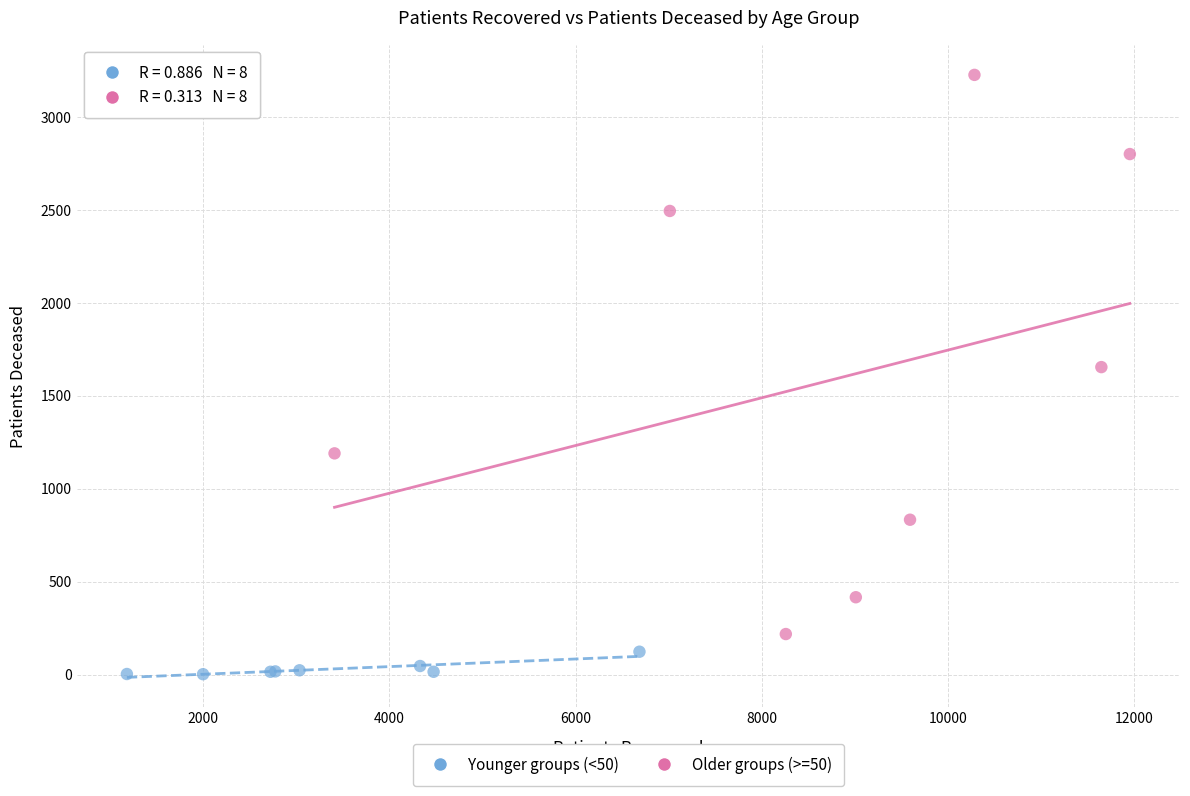

Which series reaches the minimum Y coordinate?

Younger groups (<50)